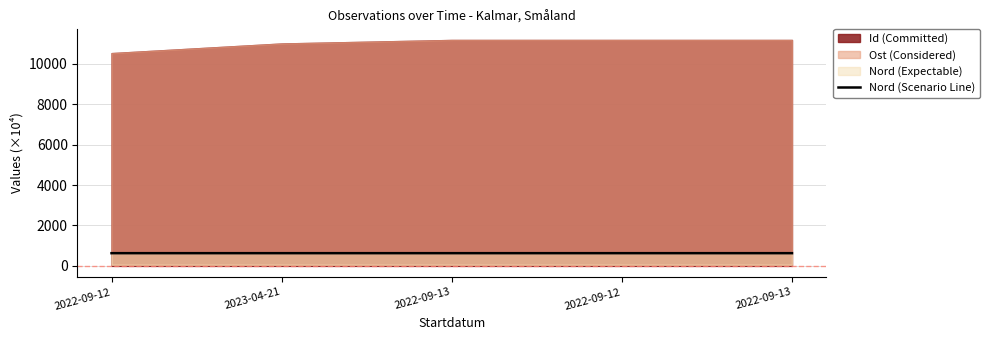

At which label is the value closest to 630?

2022-09-12